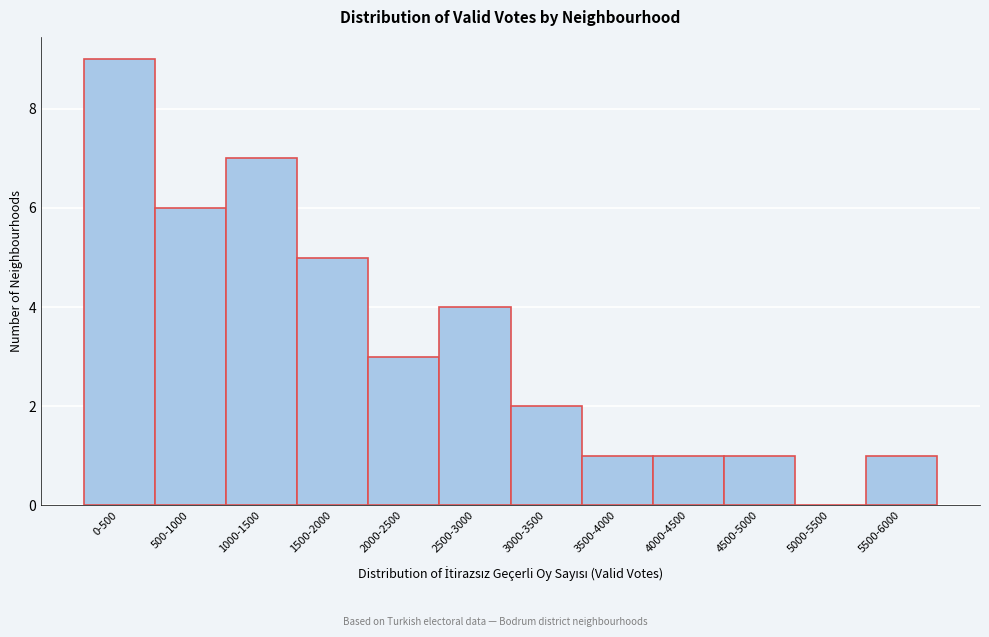

Reading right to left, extract all data points from this chart.

5500-6000=1	5000-5500=0	4500-5000=1	4000-4500=1	3500-4000=1	3000-3500=2	2500-3000=4	2000-2500=3	1500-2000=5	1000-1500=7	500-1000=6	0-500=9